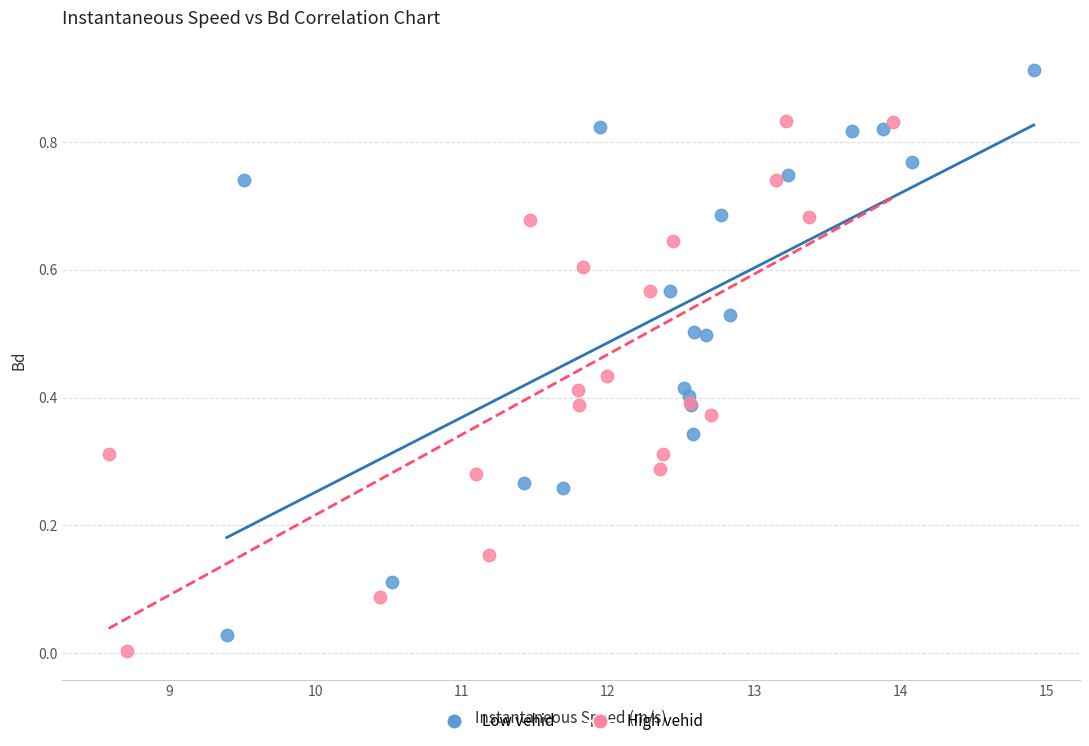

Which series contains the highest Y value?

Low vehid